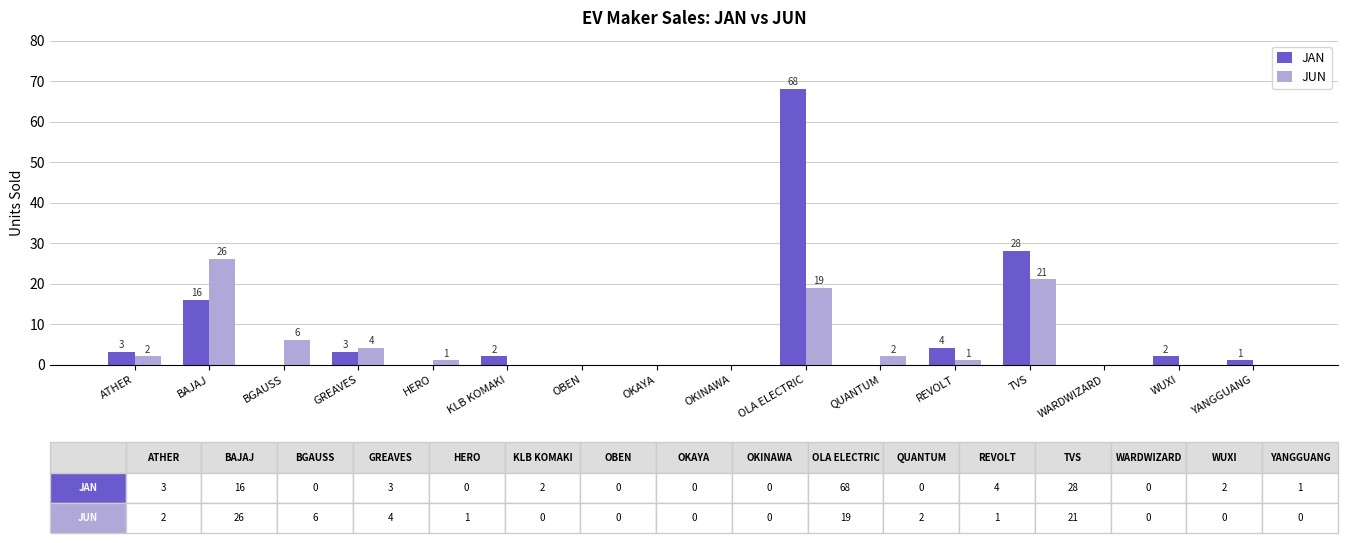

What is the sum of all JUN values?

82